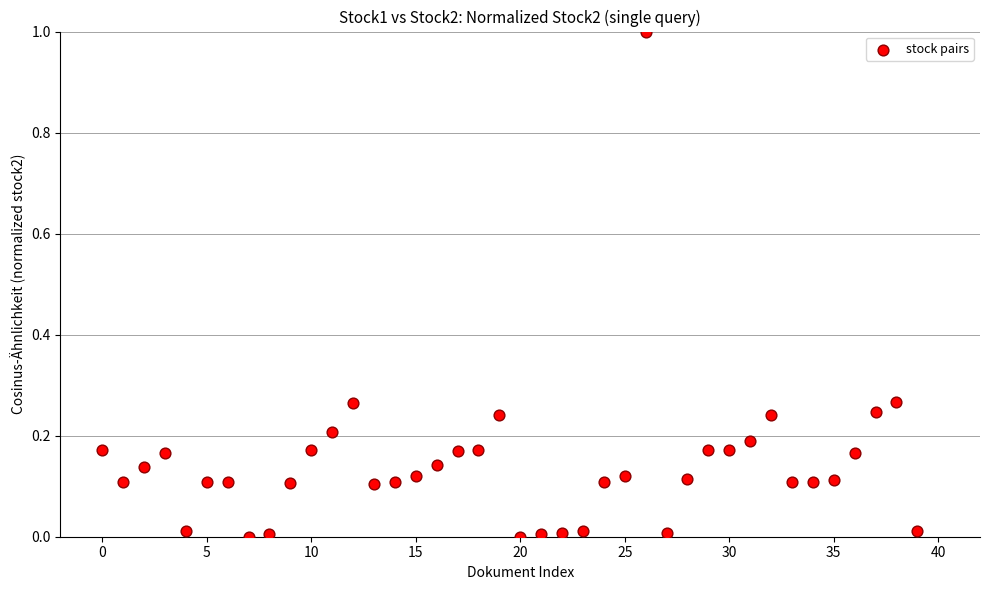

How many data points are displayed?

40